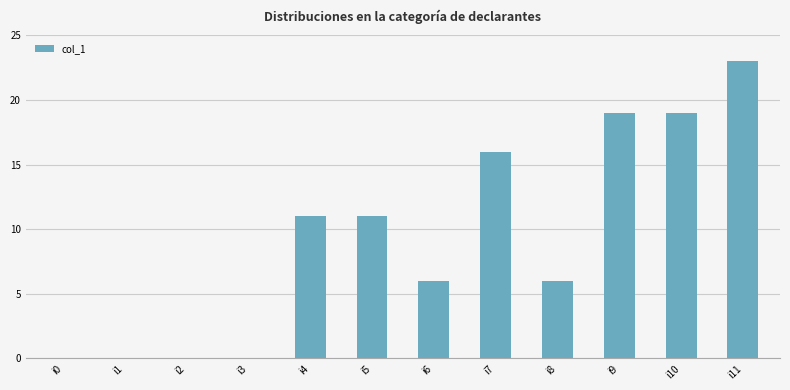

At which category does the chart reach its peak across all series?

i11